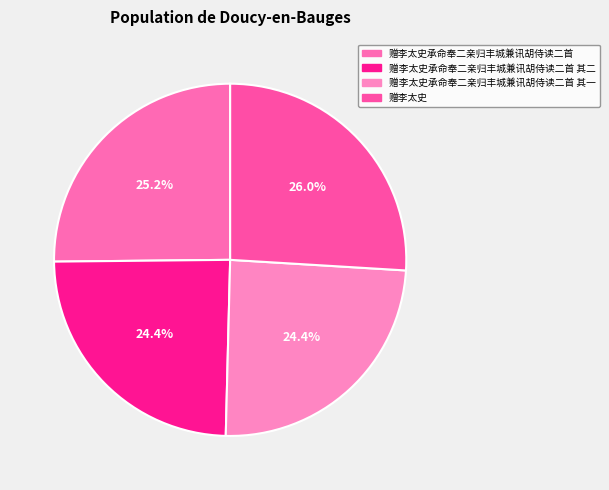

Which slice is the largest?

赠李太史